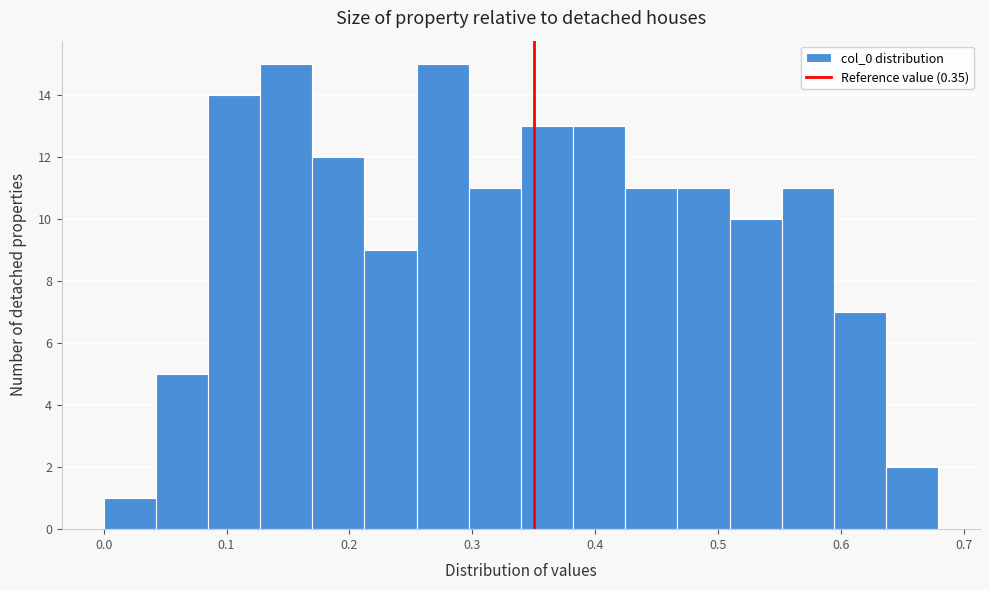

Reading left to right, list every bar in this chart as the range it spans on the x-axis followed by its height. Neither the bar edges nor the heights are printed on the chart, so give them approximately, as read against the axes.

0.00 to 0.04: 1
0.04 to 0.08: 5
0.08 to 0.13: 14
0.13 to 0.17: 15
0.17 to 0.21: 12
0.21 to 0.25: 9
0.25 to 0.30: 15
0.30 to 0.34: 11
0.34 to 0.38: 13
0.38 to 0.42: 13
0.42 to 0.47: 11
0.47 to 0.51: 11
0.51 to 0.55: 10
0.55 to 0.59: 11
0.59 to 0.64: 7
0.64 to 0.68: 2